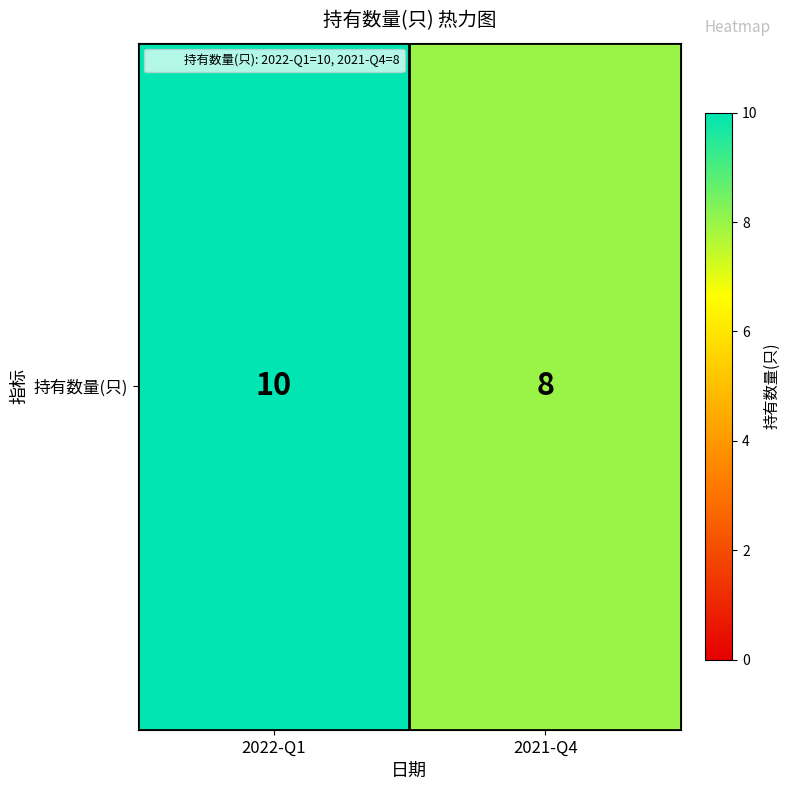

Rank the categories by value from lowest to highest.

2021-Q4, 2022-Q1